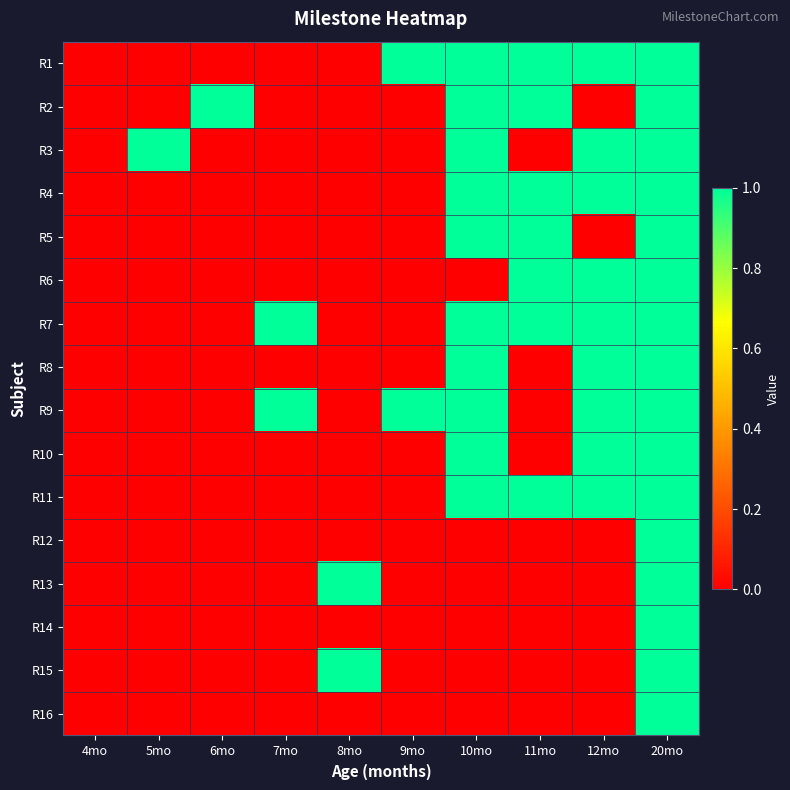

Between 20mo and 6mo, which is larger?

20mo